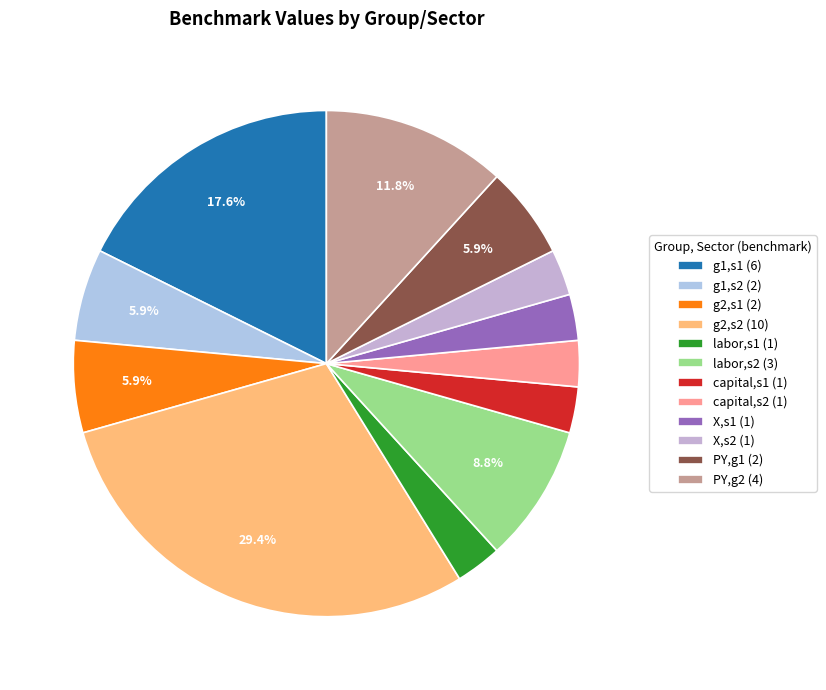

Which category has the biggest portion of the pie?

g2,s2 (10)